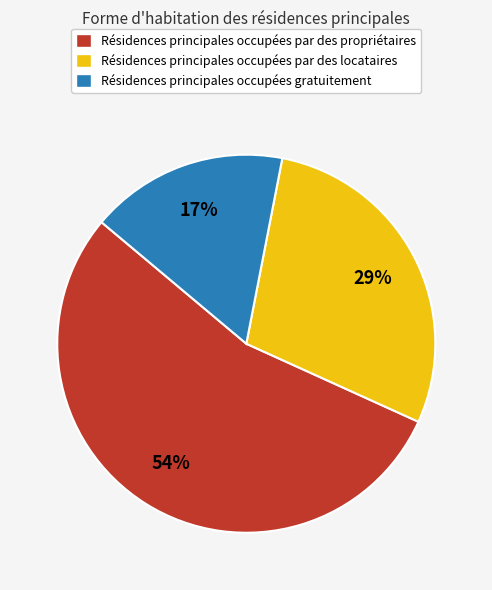

The Résidences principales occupées gratuitement slice represents 17% of the pie. True or false?

True